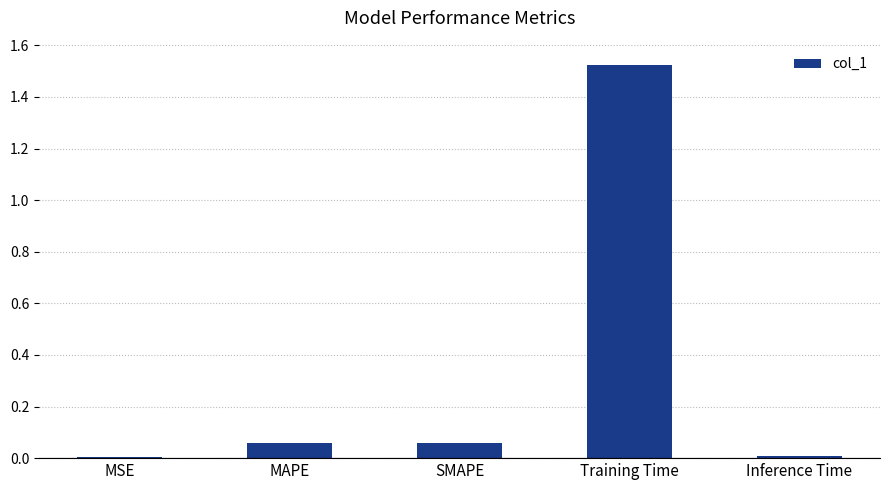

Does the chart contain stacked bars?

No